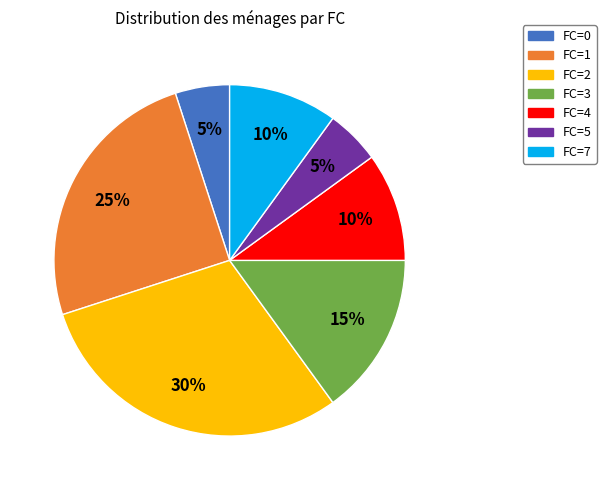

How many slices are in this pie chart?

7